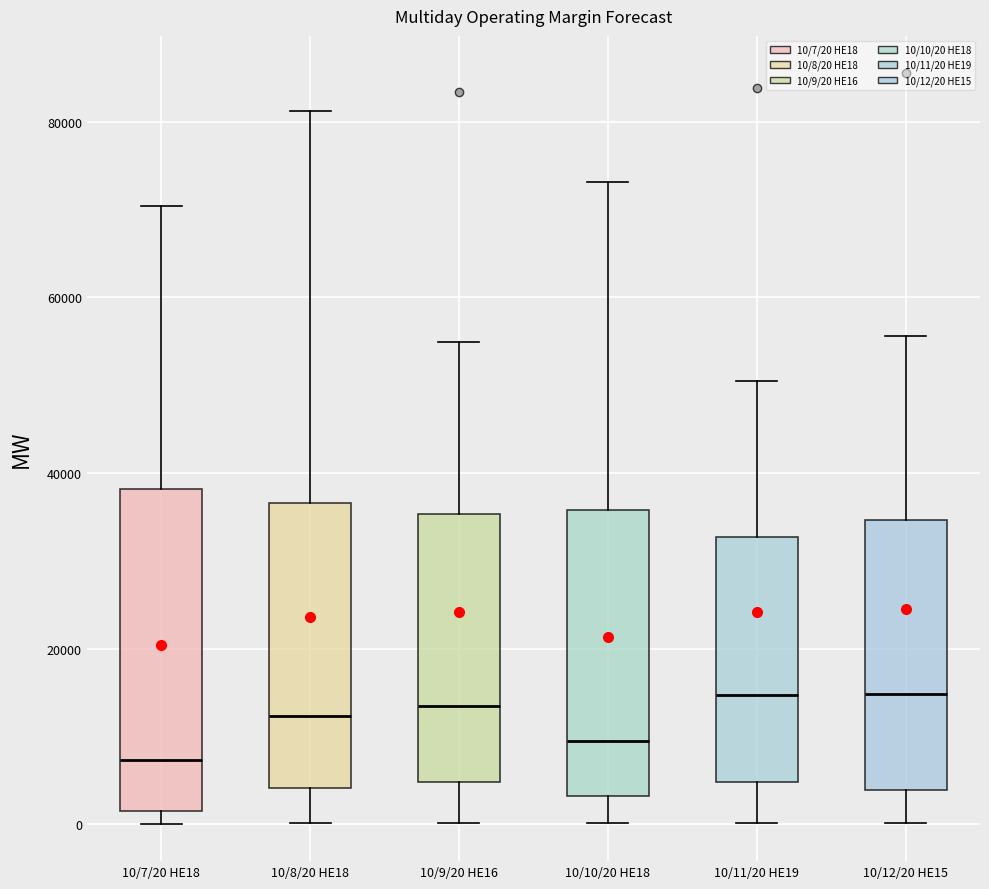

Where does the upper whisker of the box for 10/12/20 HE15 end on the y-axis? The values are not printed on the chart, so give them approximately, as read against the axis.

56000